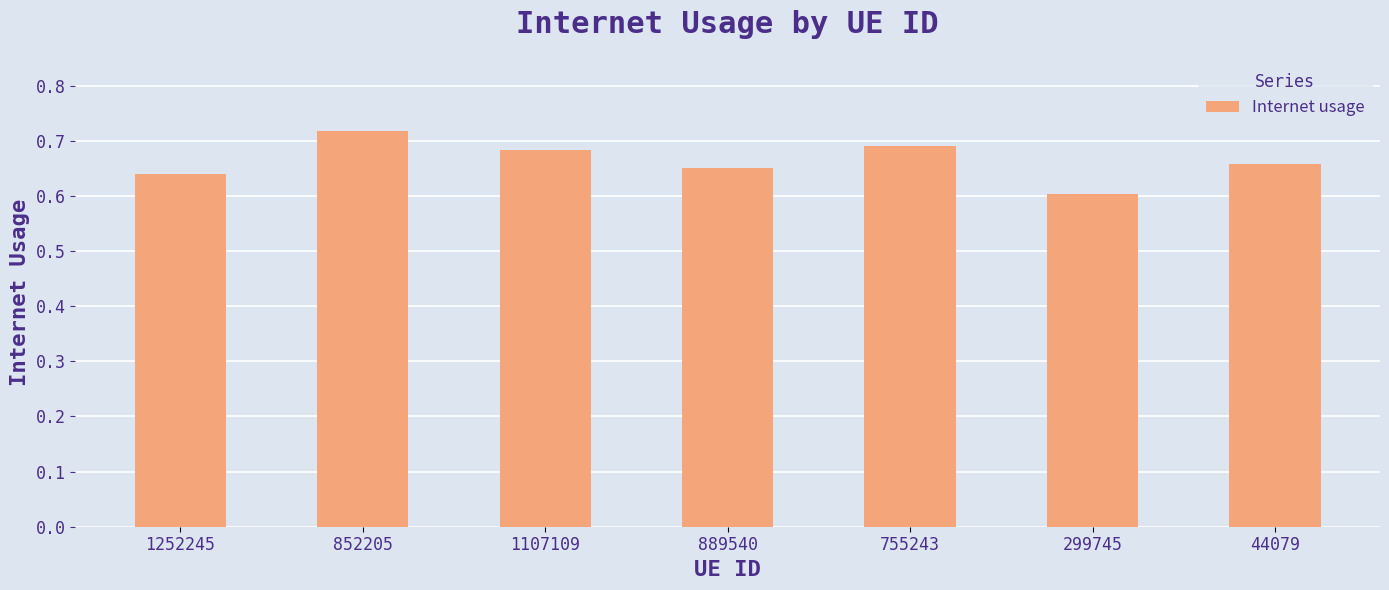

Count the number of data series in this chart.

1